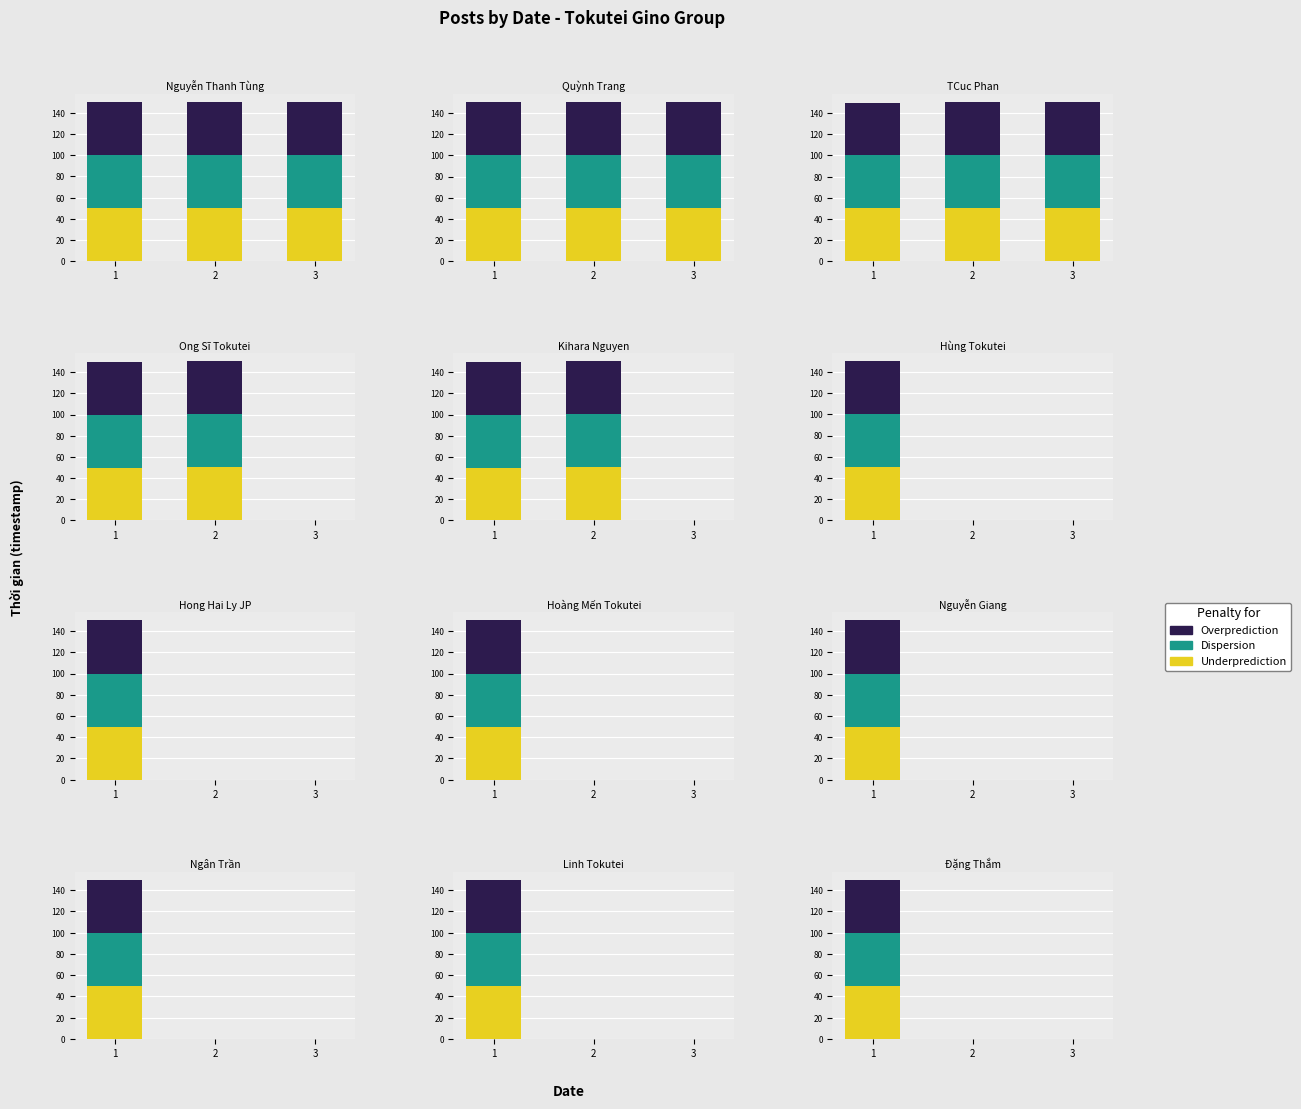

True or false: Underprediction has a value of 0 at 3.

True